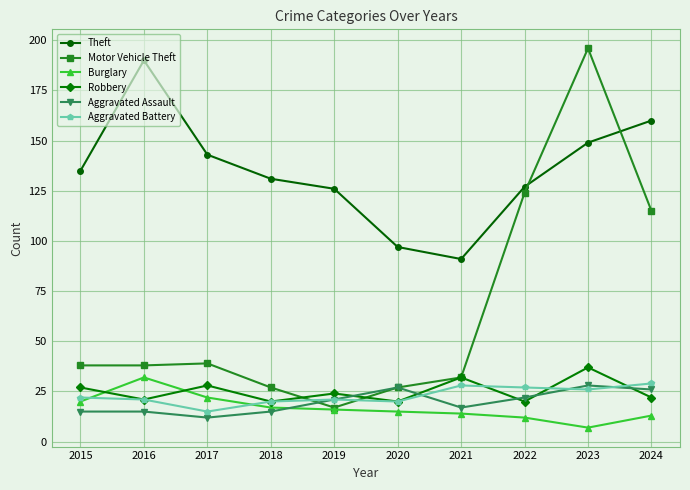

What are all the series names shown in the legend?

Theft, Motor Vehicle Theft, Burglary, Robbery, Aggravated Assault, Aggravated Battery